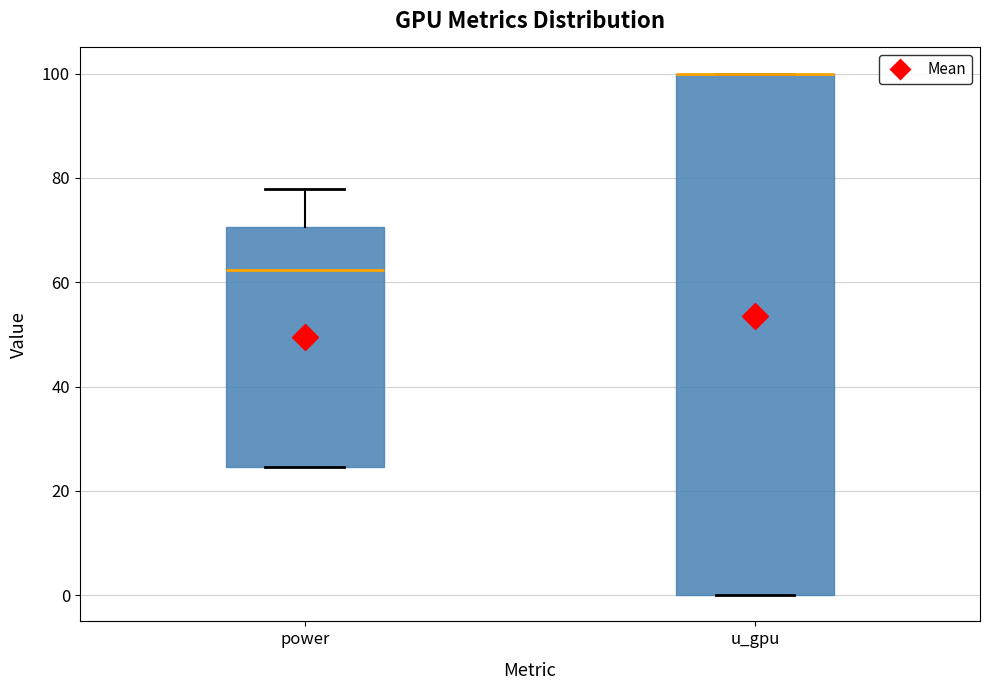

Reading left to right, transcribe this box plot: for each box, give where its median line is, the range the box spans, and where its two whiskers end, as read against the y-axis. The values are not printed on the chart, so give them approximately, as read against the axis.

power: median 62, box 24 to 70, whiskers 24 to 78
u_gpu: median 100 (drawn on the box's upper edge), box 0 to 100, whiskers 0 to 100